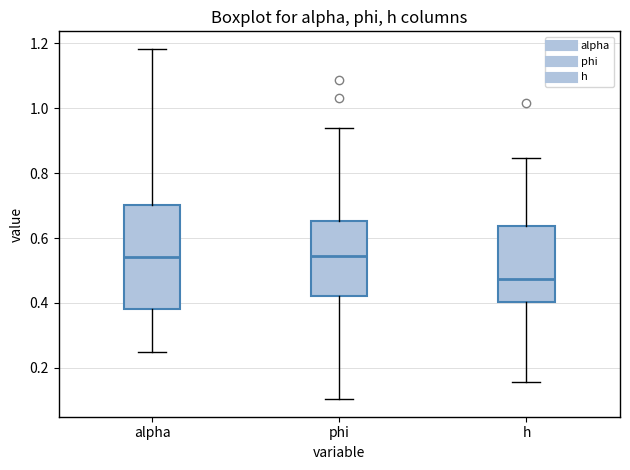

Which box is the tallest, from its lower edge to its upper edge?

alpha